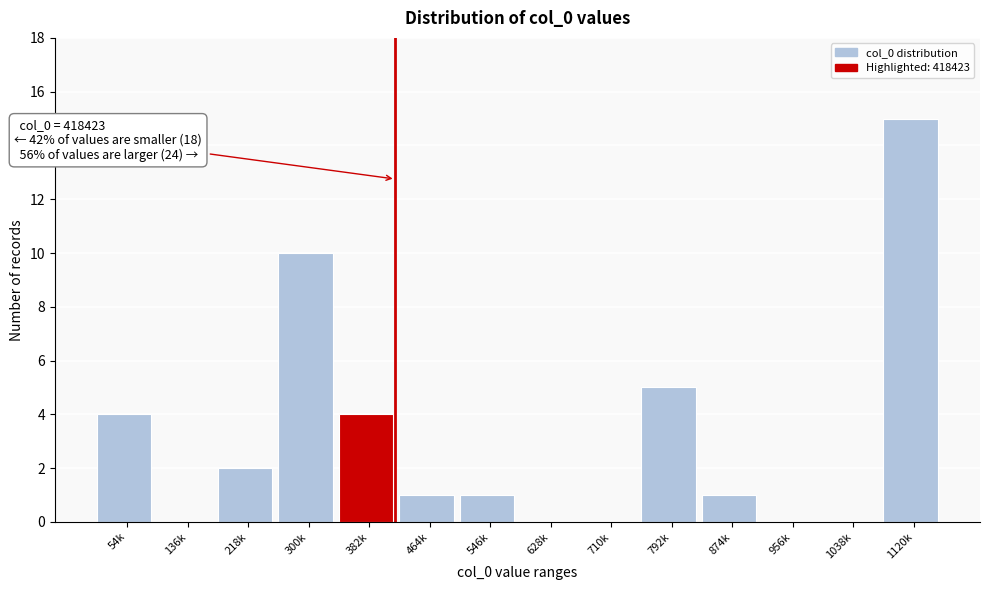

Reading left to right, list all the values displayed in this chart.

54k=4	136k=0	218k=2	300k=10	382k=4	464k=1	546k=1	628k=0	710k=0	792k=5	874k=1	956k=0	1038k=0	1120k=15